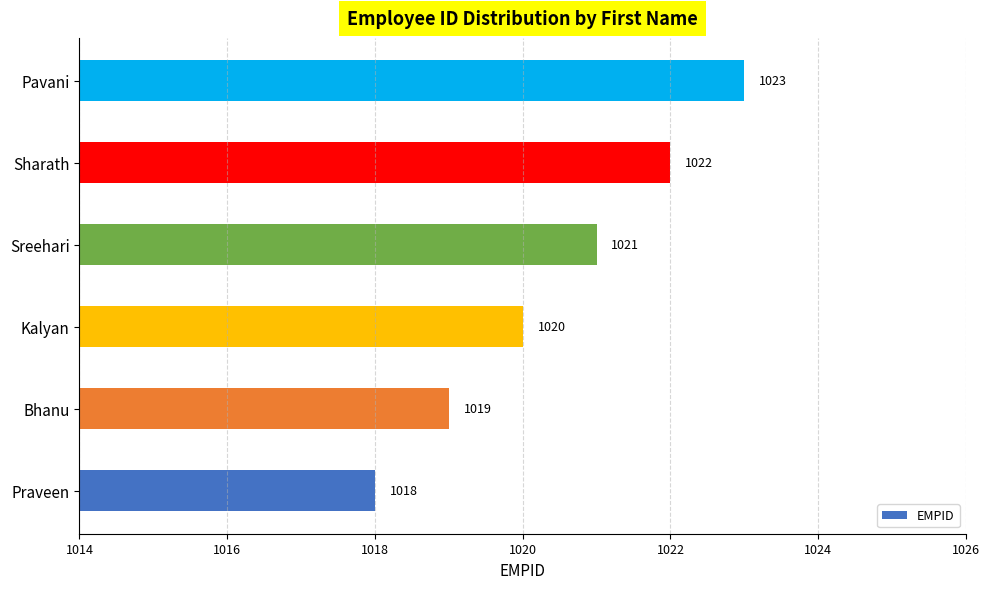

How many categories are shown in the chart?

6